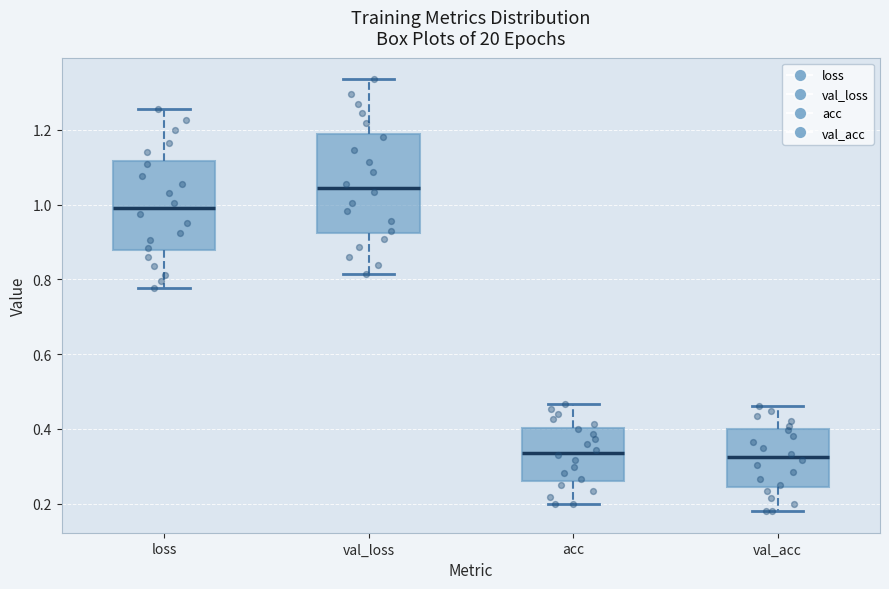

Reading left to right, transcribe this box plot: for each box, give where its median line is, the range the box spans, and where its two whiskers end, as read against the y-axis. The values are not printed on the chart, so give them approximately, as read against the axis.

loss: median 1.00, box 0.88 to 1.12, whiskers 0.78 to 1.26
val_loss: median 1.04, box 0.92 to 1.18, whiskers 0.82 to 1.34
acc: median 0.34, box 0.26 to 0.40, whiskers 0.20 to 0.46
val_acc: median 0.32, box 0.24 to 0.40, whiskers 0.18 to 0.46